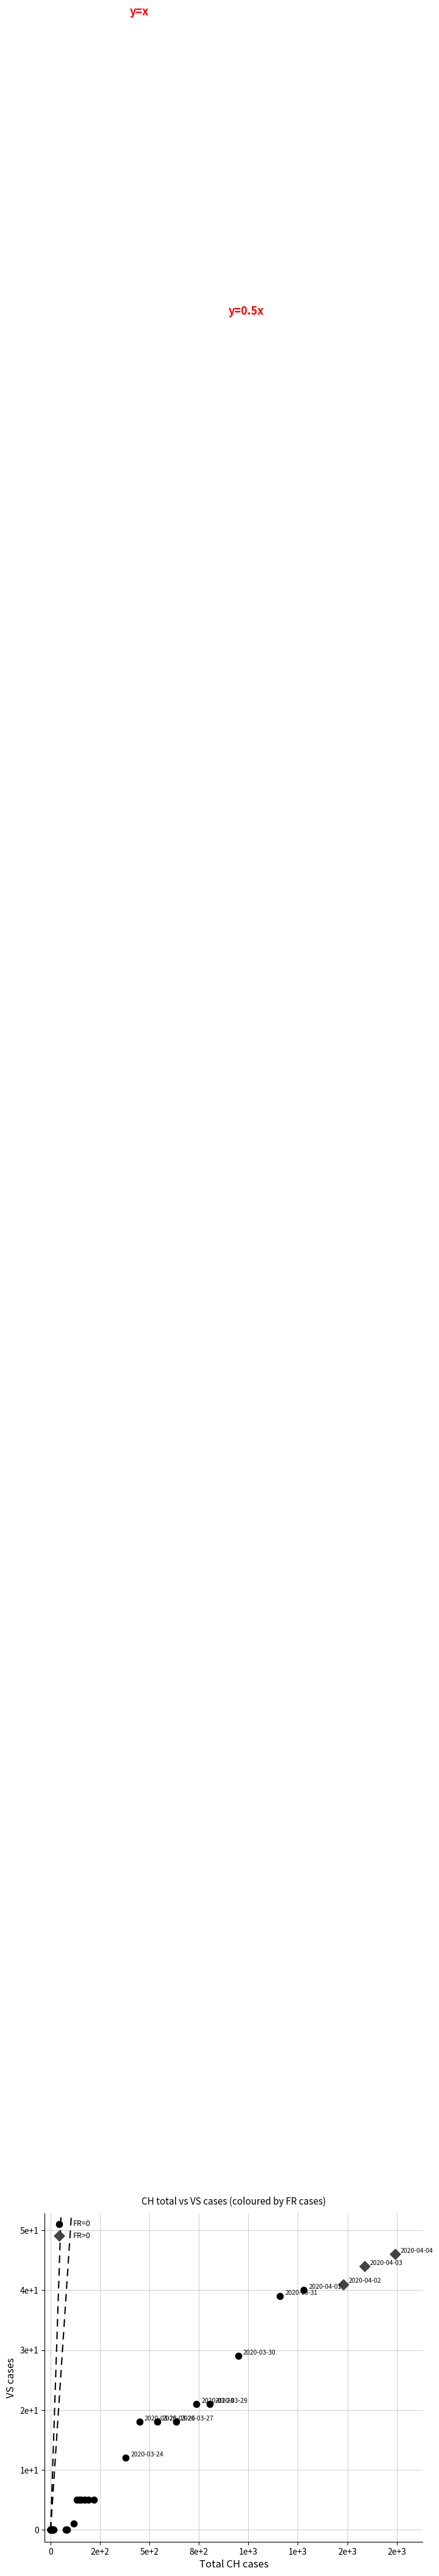

What are all the series names shown in the legend?

FR=0, FR>0